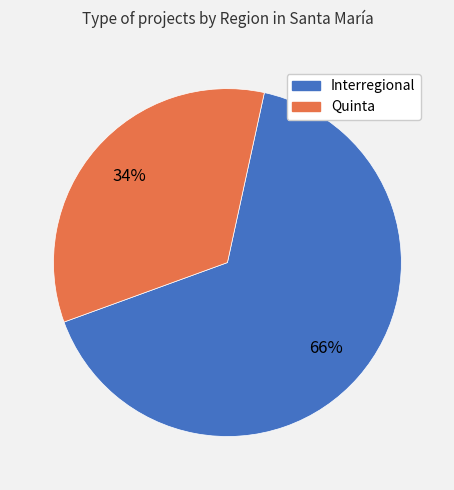

Is there a majority slice in this chart?

Yes